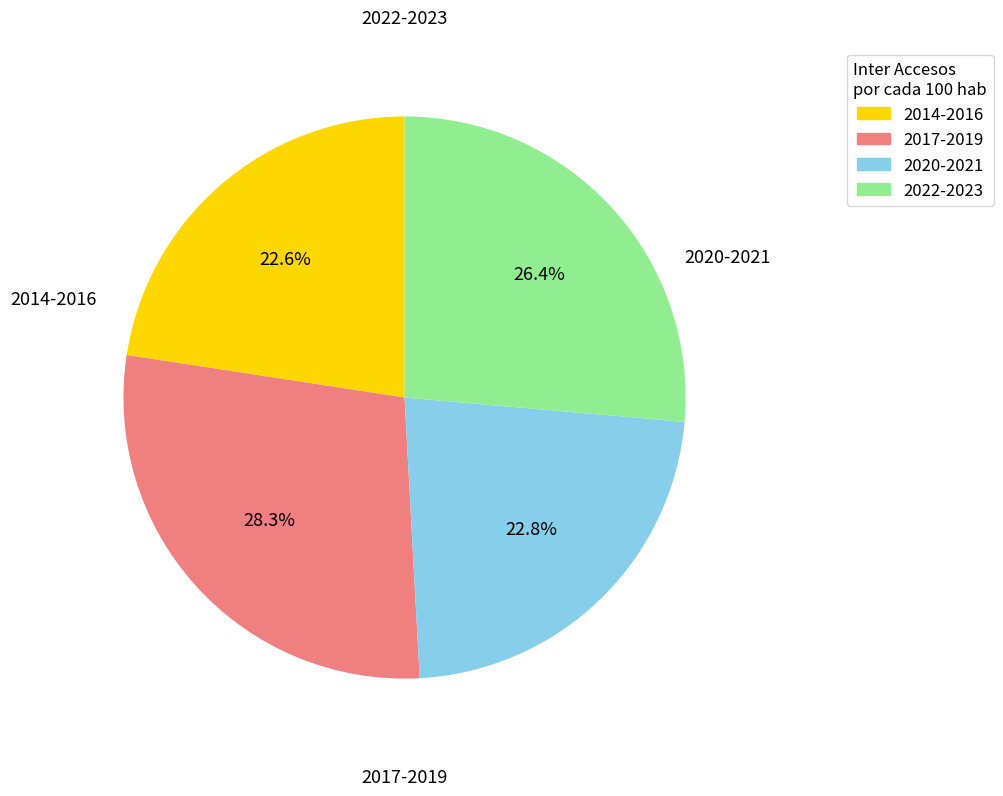

Does any single category account for the majority?

No